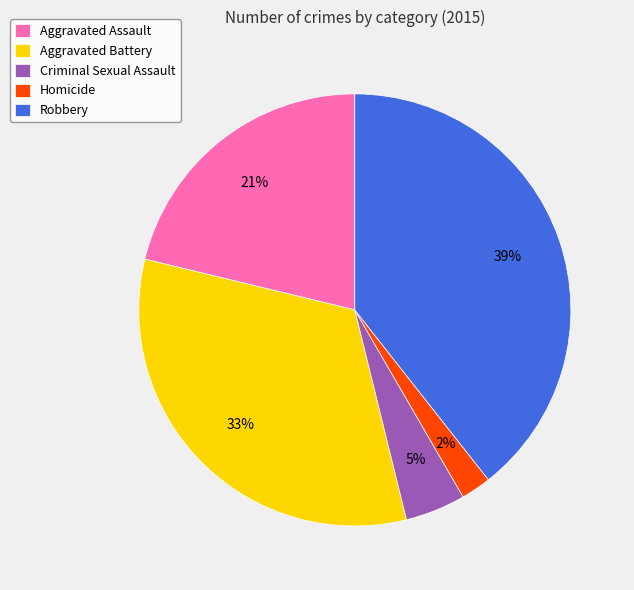

To the nearest percent, what is the average slice percentage?

20%